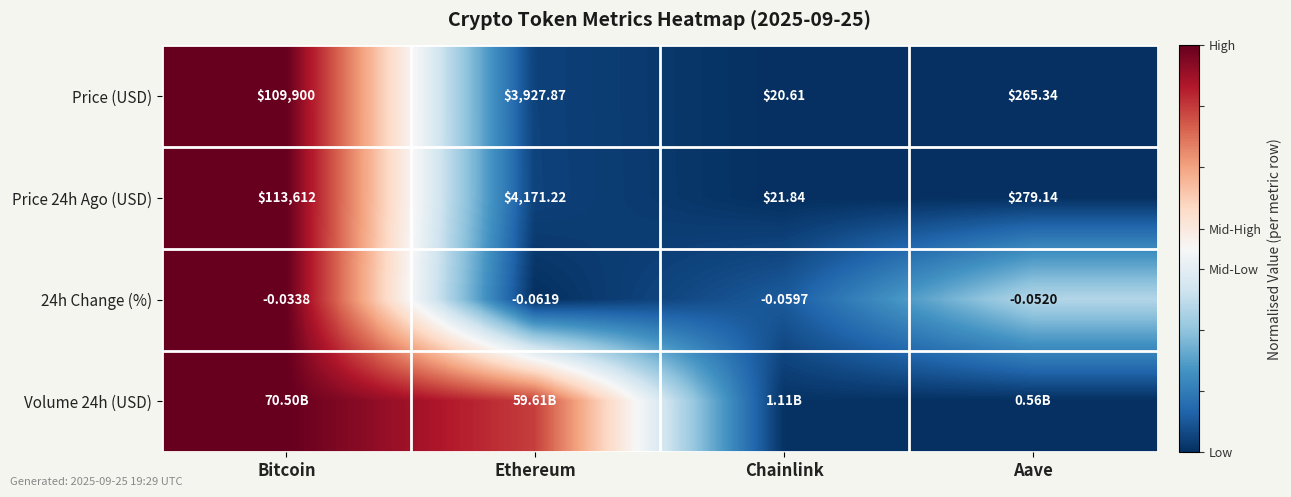

Between Aave and Ethereum, which is larger?

Ethereum